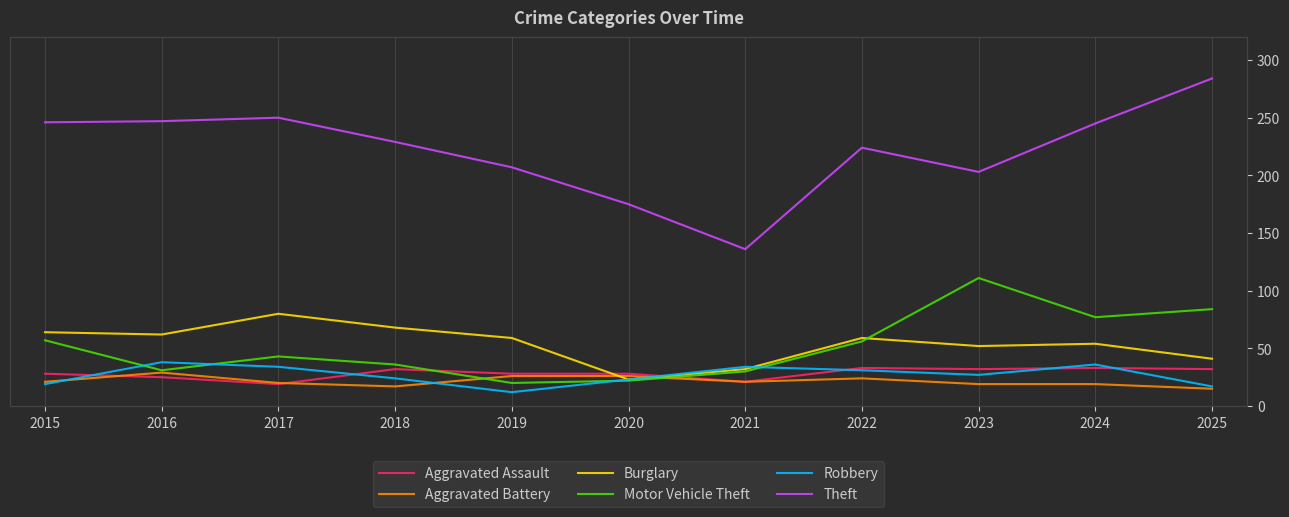

Where does the Aggravated Assault series first go above 28?

2018